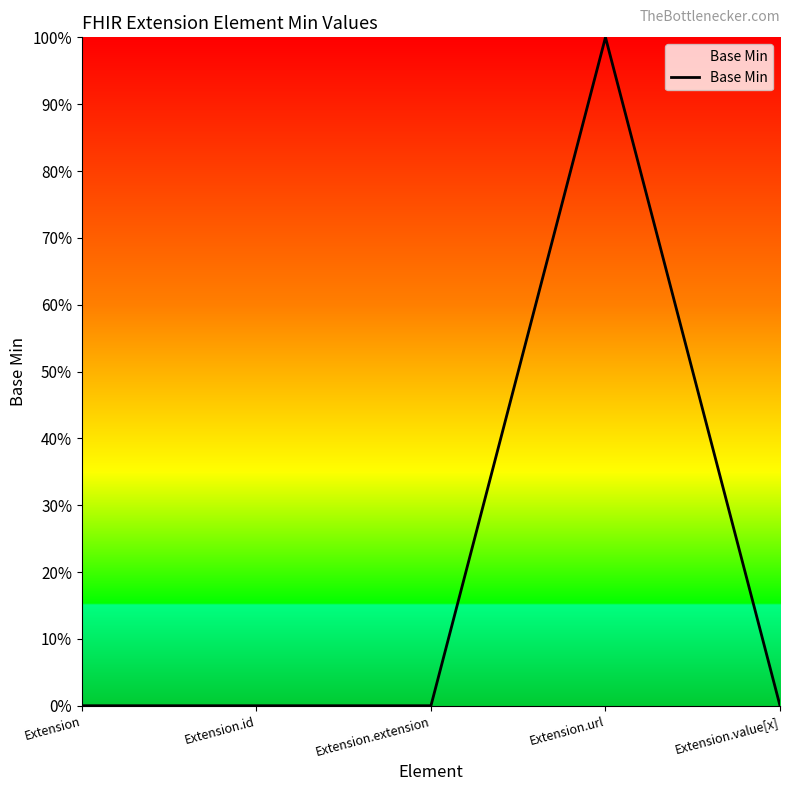

List the labels in order of value, largest first.

Extension.url, Extension, Extension.id, Extension.extension, Extension.value[x]